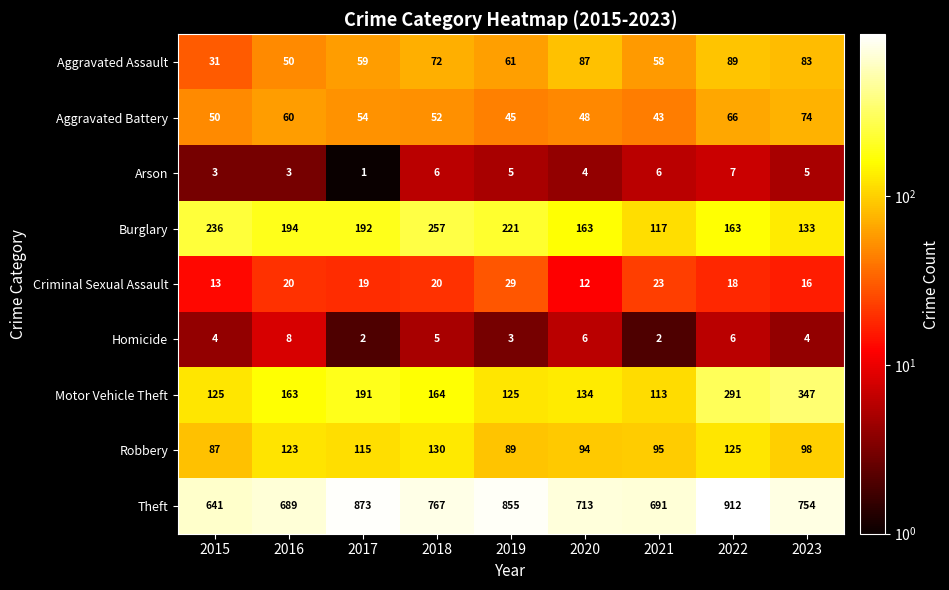

The Criminal Sexual Assault series shows 27 at 2023. True or false?

False